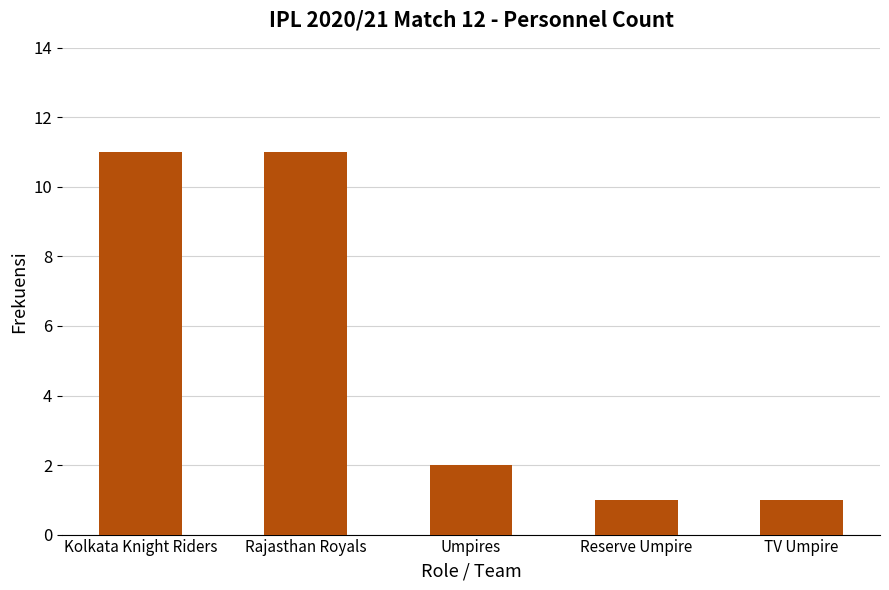

What is the label of the 1st bar from the left?

Kolkata Knight Riders